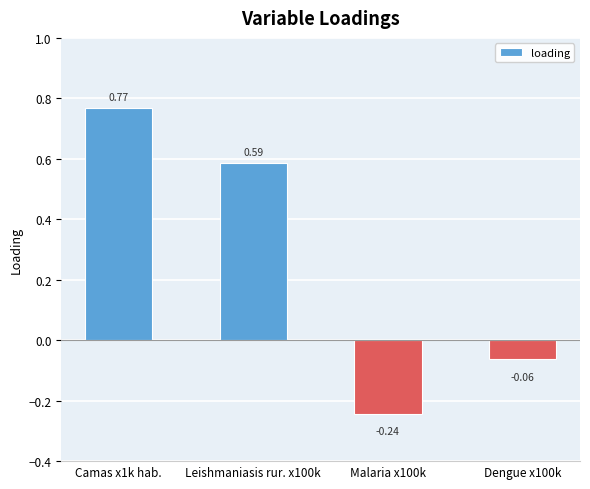

What is the difference between the maximum and minimum values?

1.0